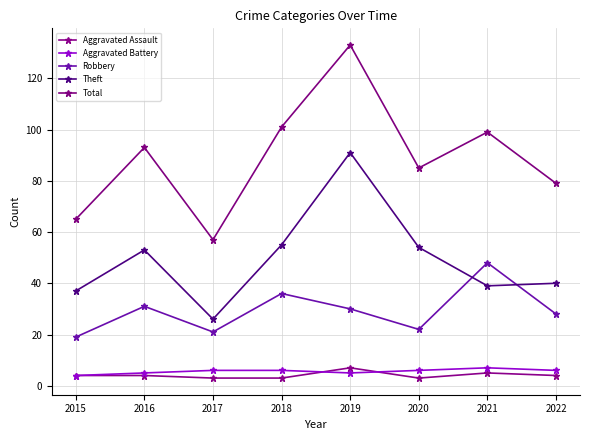

What is the total value across all series at 2017?

113